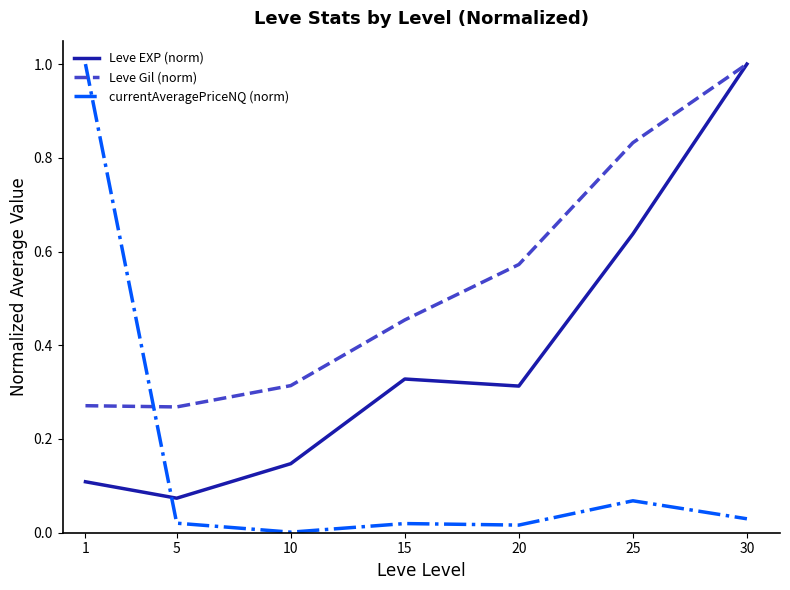

Which series changed the most between 1 and 5?

currentAveragePriceNQ (norm)